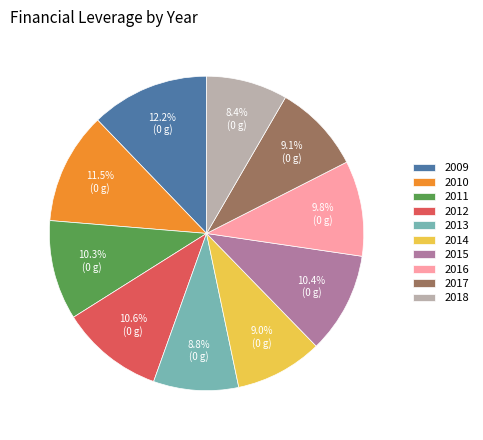

What percentage do 2009 and 2018 together represent?

20.6%